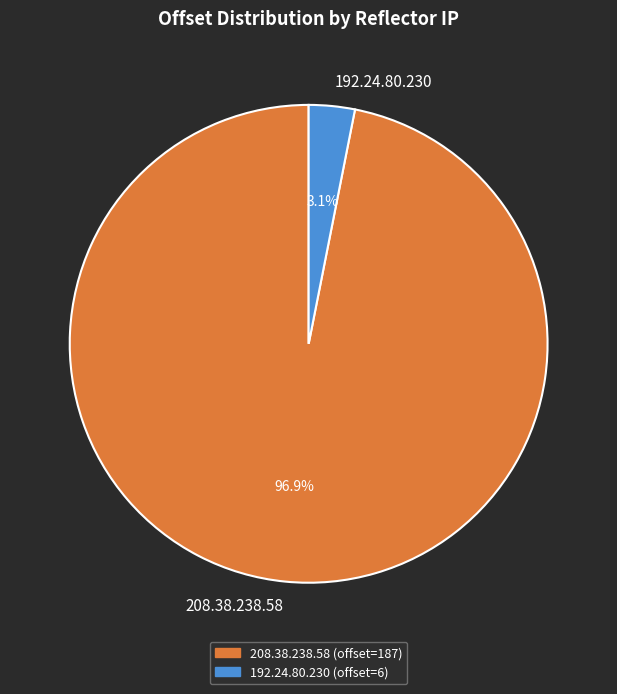

Is it true that 192.24.80.230 is 3% of the pie?

True